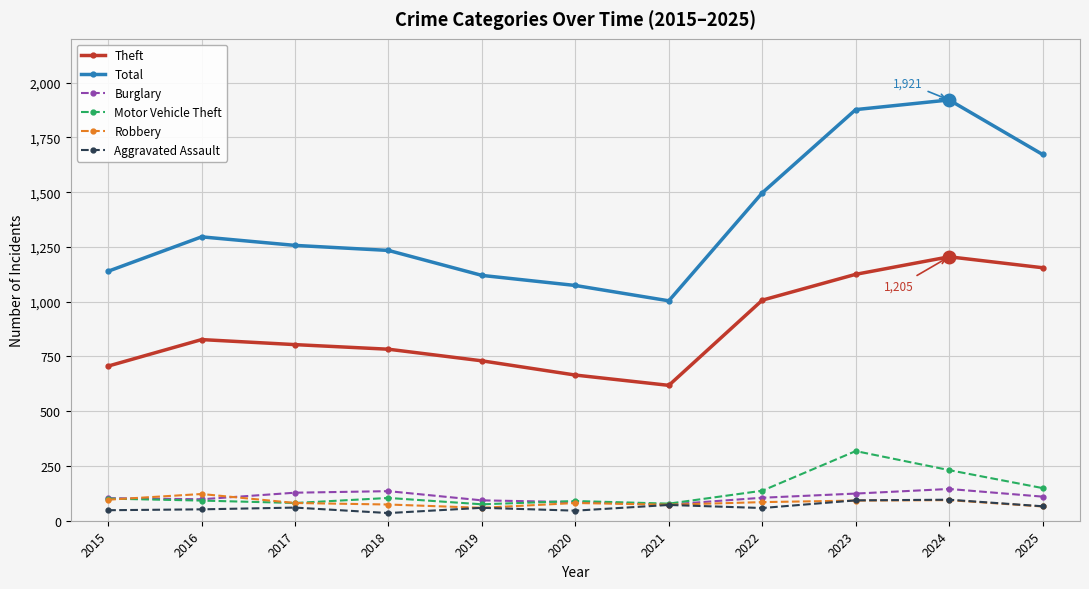

What is the difference between the maximum and minimum values in the Robbery series?

63